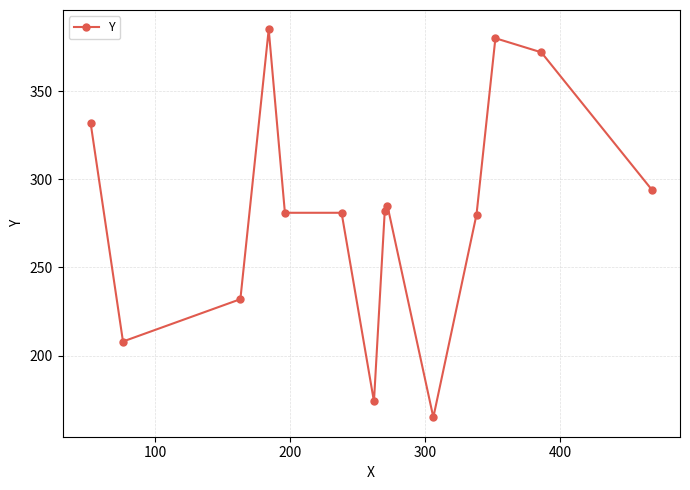

What is the maximum value shown in the chart?

385